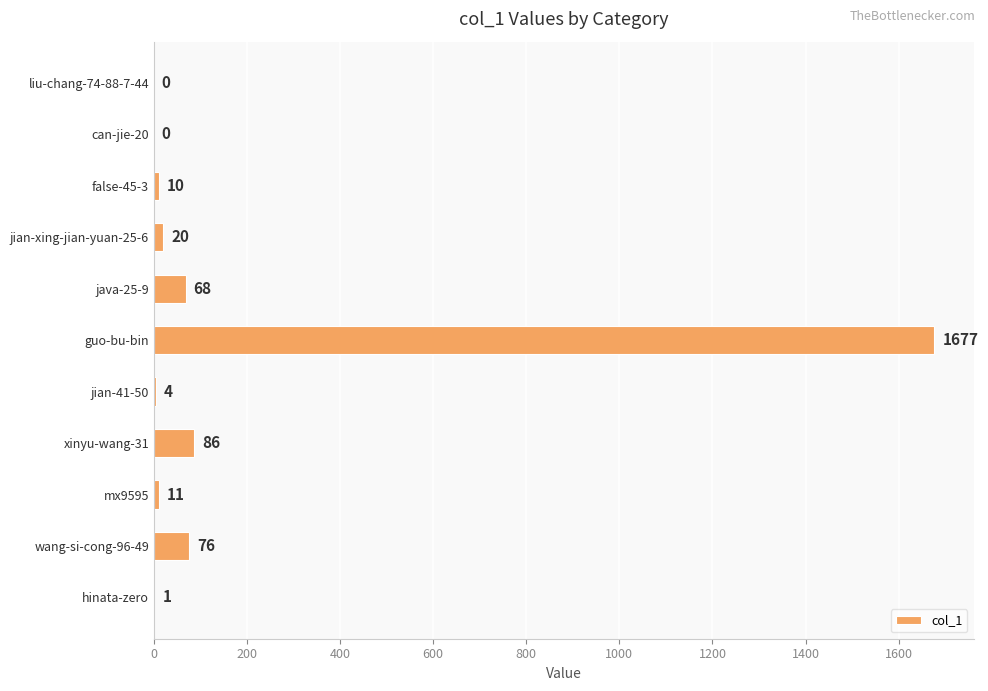

Are the bars horizontal?

Yes